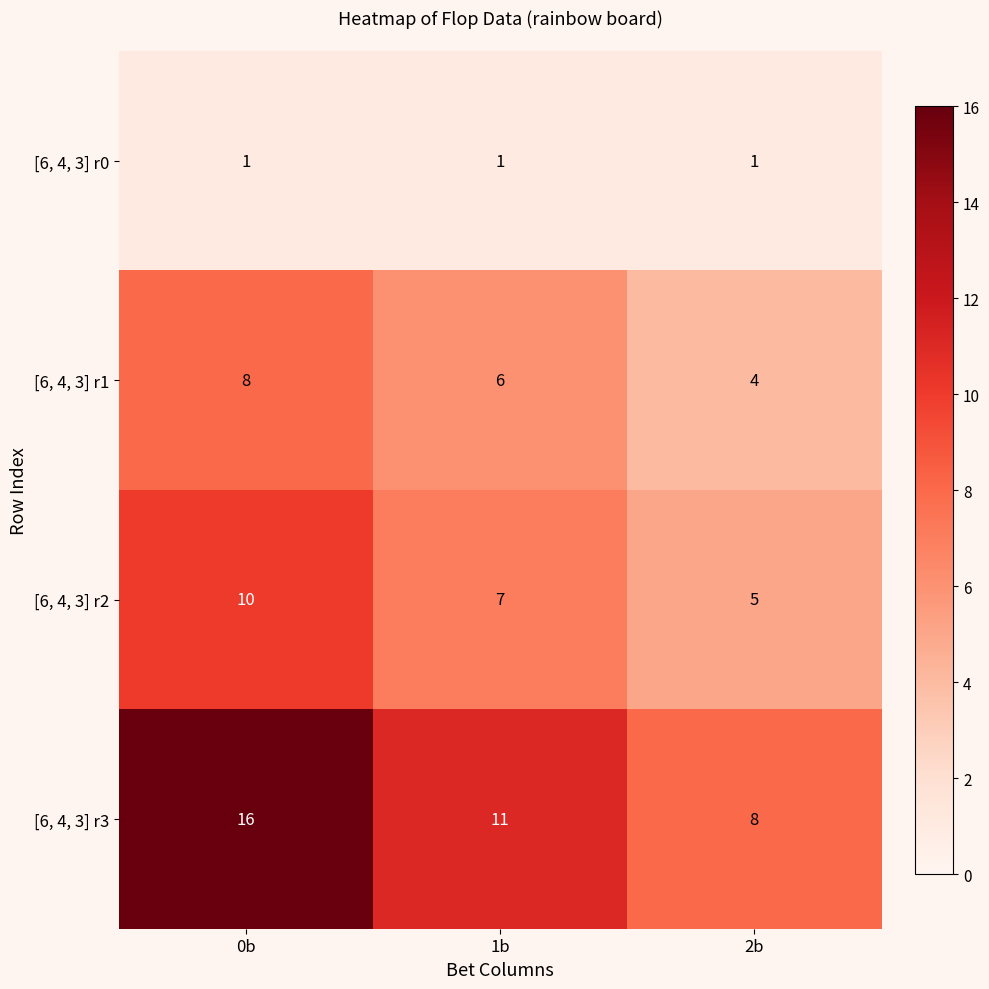

Reading left to right, extract all data points from this chart.

[6, 4, 3] r0: 0b=1	1b=1	2b=1
[6, 4, 3] r1: 0b=8	1b=6	2b=4
[6, 4, 3] r2: 0b=10	1b=7	2b=5
[6, 4, 3] r3: 0b=16	1b=11	2b=8